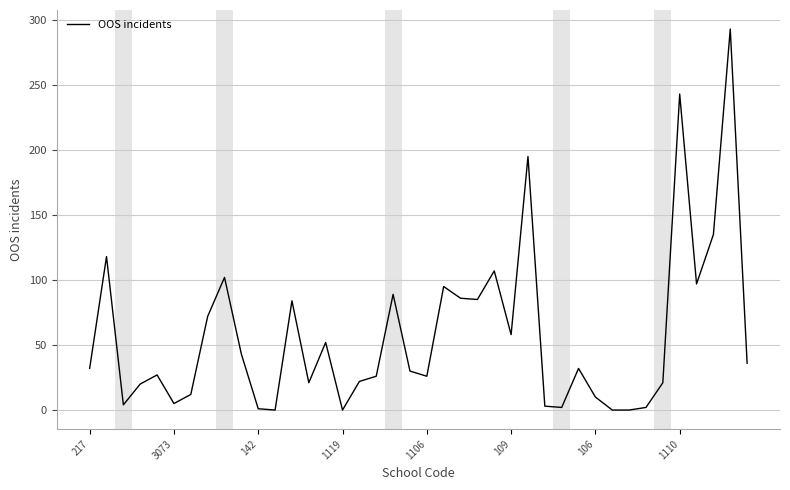

Does the chart display data point markers on the line(s)?

No